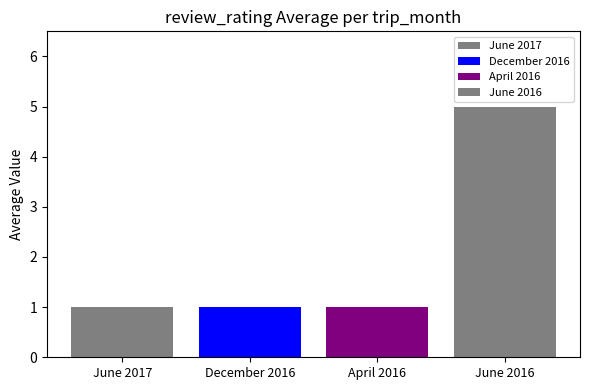

How many bars are there in total?

4